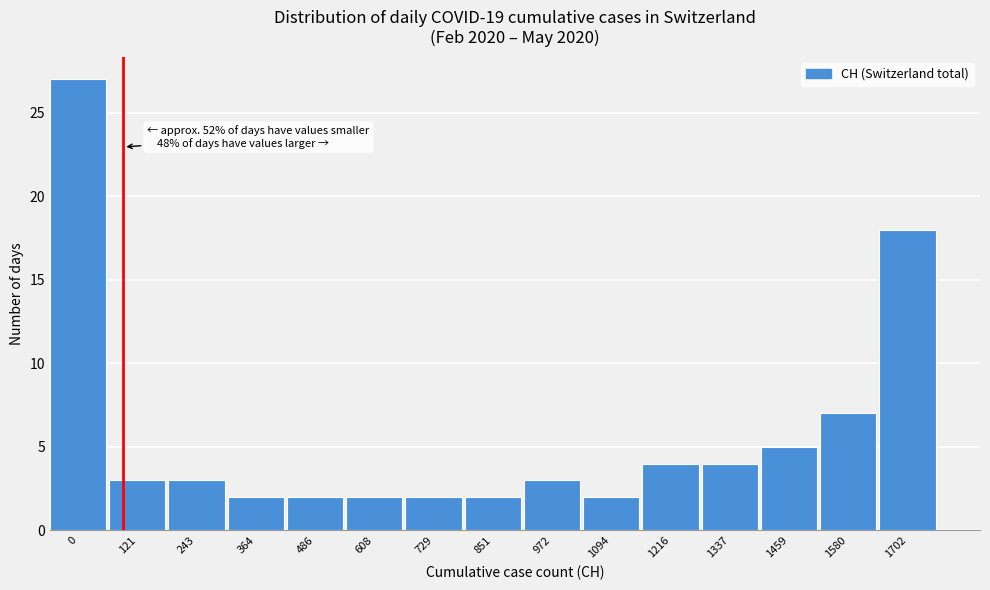

Reading left to right, what are all the values shown in this chart?

0=27	121=3	243=3	364=2	486=2	608=2	729=2	851=2	972=3	1094=2	1216=4	1337=4	1459=5	1580=7	1702=18